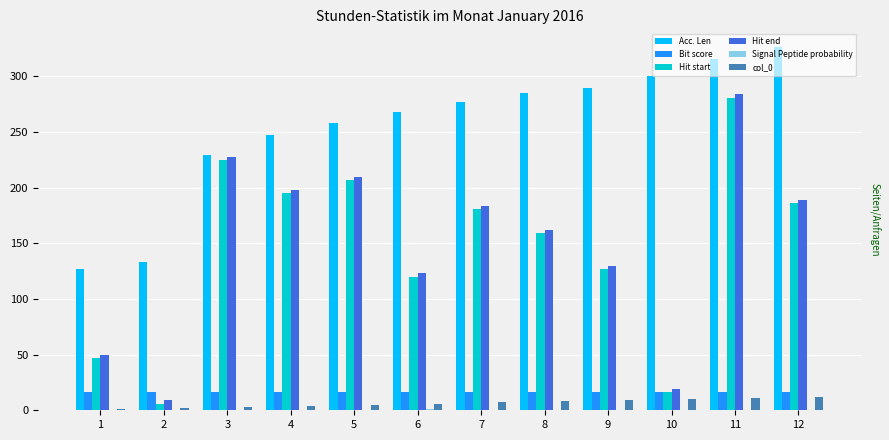

The value of Acc. Len at 6 is 420.5. True or false?

False